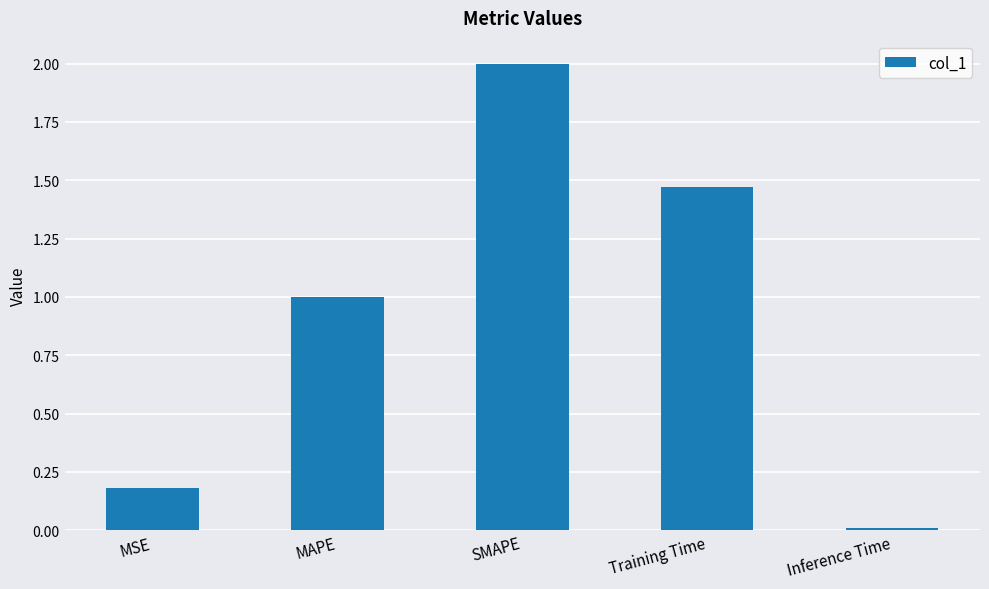

List the labels in order of value, largest first.

SMAPE, Training Time, MAPE, MSE, Inference Time